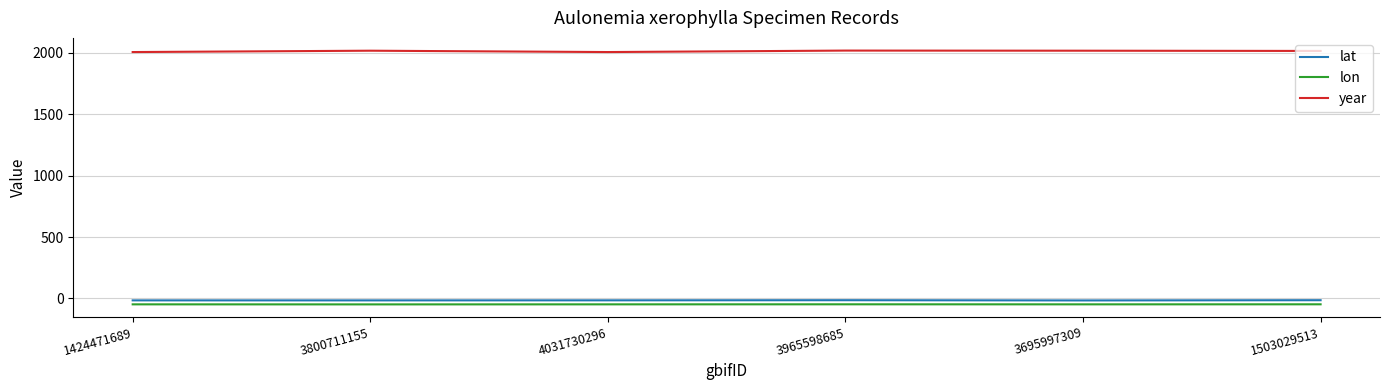

Is the value of lat at 1503029513 greater than the value of lon at 4031730296?

Yes